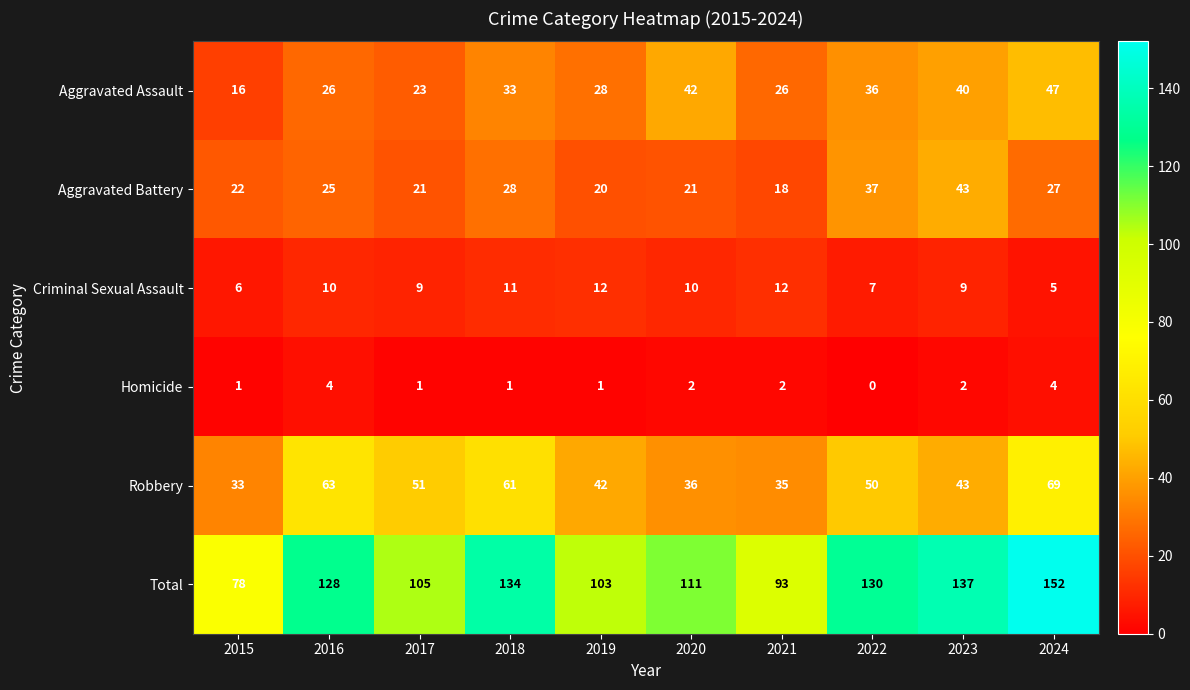

At how many categories does at least one series exceed 7?

10